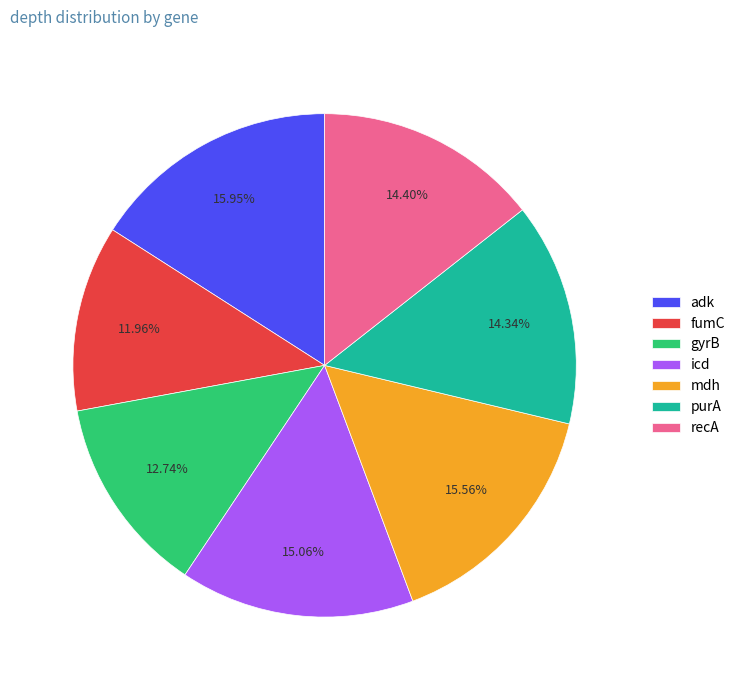

Is there a majority slice in this chart?

No